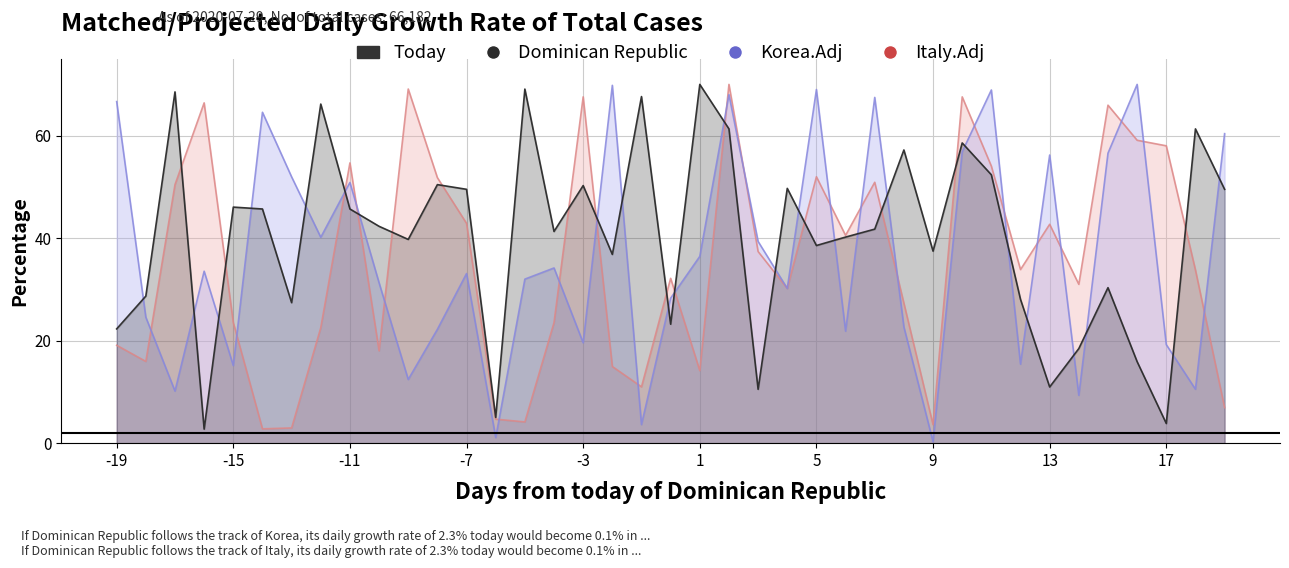

Reading right to left, list all the values displayed in this chart.

Italy.Adj: 6.9	33.8	58.0	59.1	65.9	31.0	42.7	33.9	54.1	67.6	3.6	27.3	50.9	40.5	52.0	30.2	37.4	70.0	14.1	32.2	11.0	15.0	67.6	23.5	4.1	4.7	42.9	51.8	69.1	18.0	54.7	22.5	3.0	2.8	23.5	66.4	50.5	15.9	19.1
Korea.Adj: 60.4	10.5	19.2	70.0	56.6	9.3	56.2	15.4	68.9	56.9	0.3	22.7	67.5	21.9	69.0	30.2	39.4	68.0	36.5	28.3	3.6	69.8	19.6	34.2	32.0	1.1	33.1	22.2	12.4	31.3	50.9	40.2	52.0	64.6	15.1	33.5	10.2	24.6	66.6
Dominican Republic: 49.5	61.3	3.8	15.9	30.3	18.5	11.0	28.1	52.4	58.6	37.5	57.2	41.8	40.2	38.6	49.7	10.5	61.3	70.0	23.2	67.6	36.8	50.3	41.3	69.1	5.0	49.5	50.4	39.8	42.3	45.7	66.2	27.4	45.7	46.1	2.7	68.5	28.7	22.3